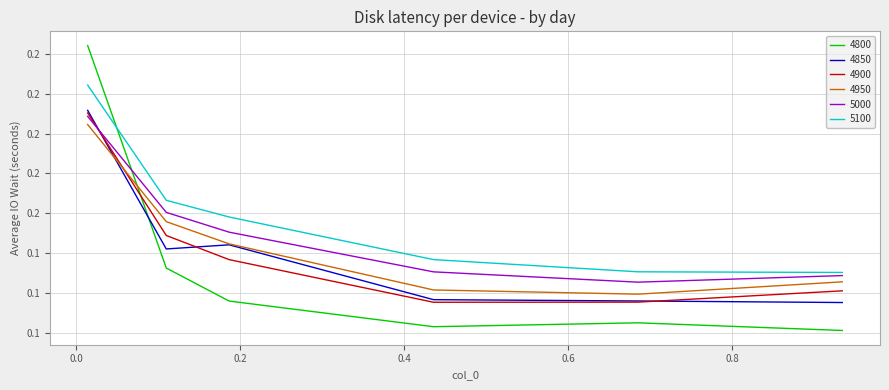

Reading left to right, what are all the values shown in this chart?

4800: 0.2	0.1	0.1	0.1	0.1	0.1
4850: 0.2	0.1	0.1	0.1	0.1	0.1
4900: 0.2	0.1	0.1	0.1	0.1	0.1
4950: 0.2	0.2	0.1	0.1	0.1	0.1
5000: 0.2	0.2	0.2	0.1	0.1	0.1
5100: 0.2	0.2	0.2	0.1	0.1	0.1